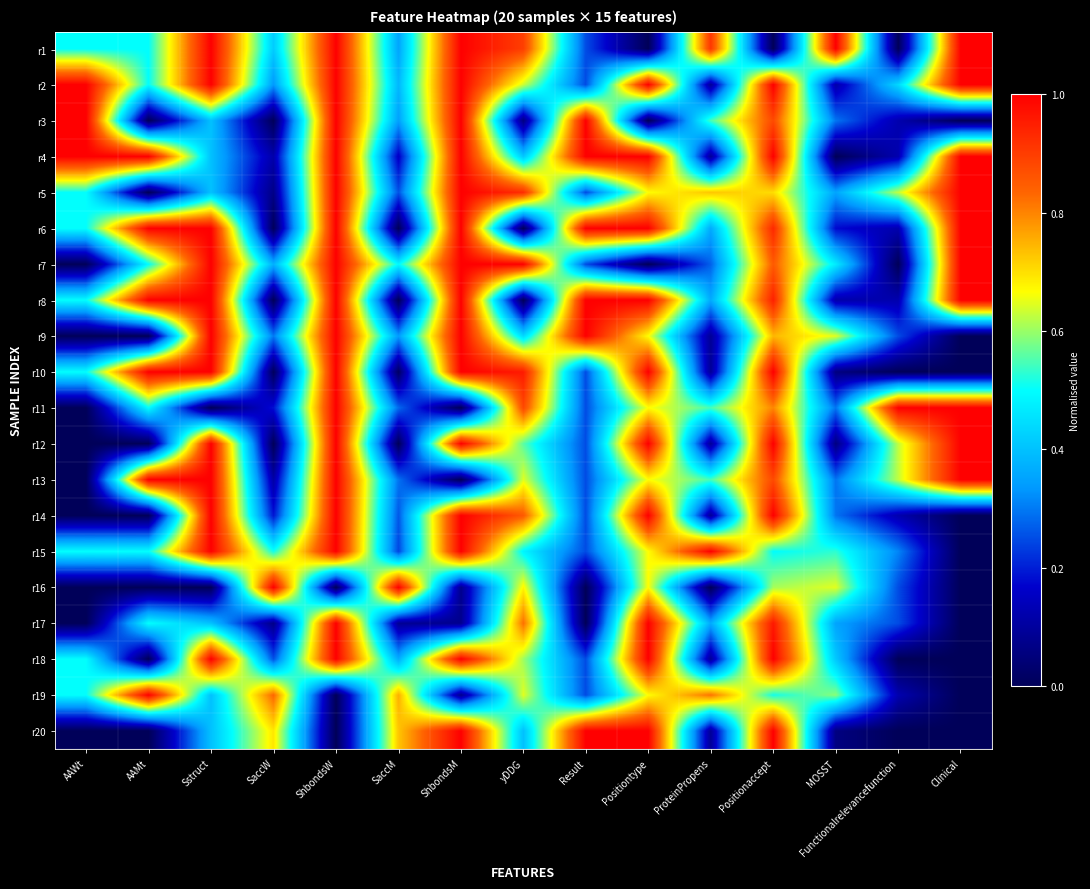

At how many categories does at least one series exceed 0?

15